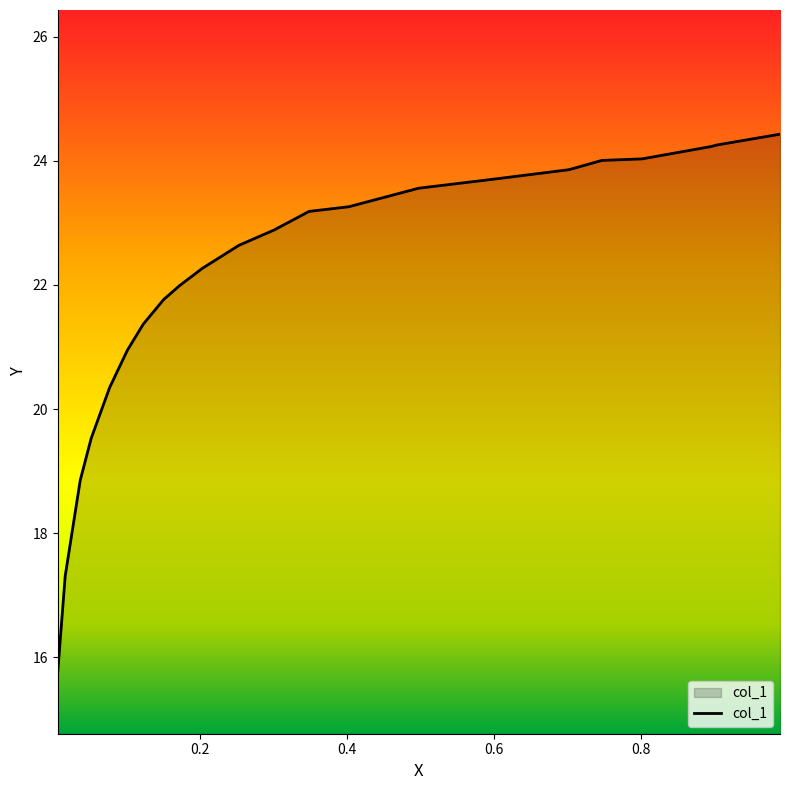

What is the maximum value shown in the chart?

24.4